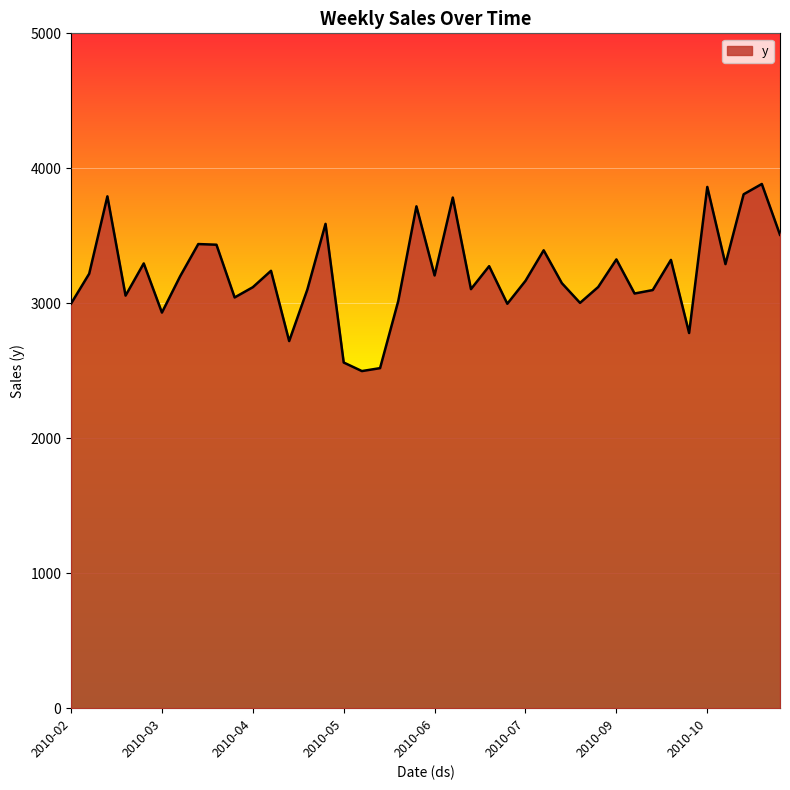

How many values are below 3199?

20